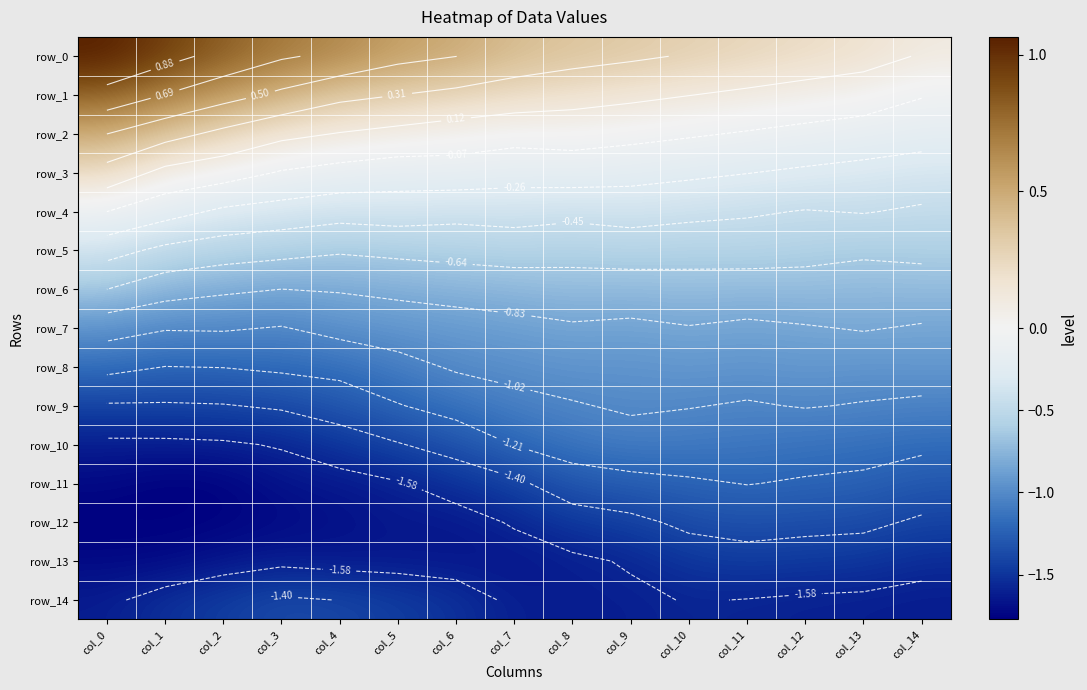

At col_13, list the series in order from largest to smallest.

row_0, row_1, row_2, row_3, row_4, row_5, row_6, row_7, row_8, row_9, row_10, row_11, row_12, row_13, row_14